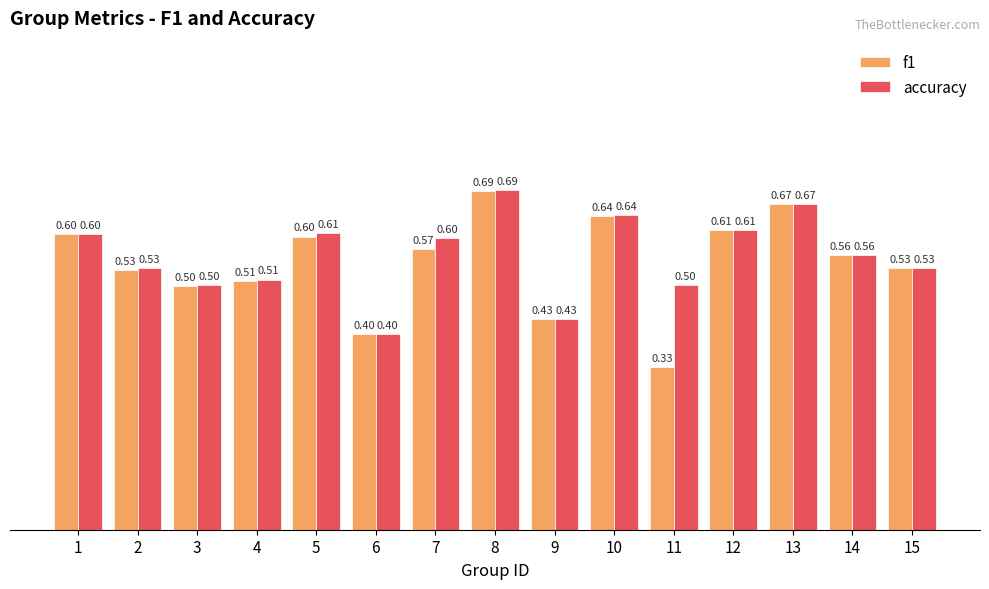

What is the total value across all series at 15?

1.1